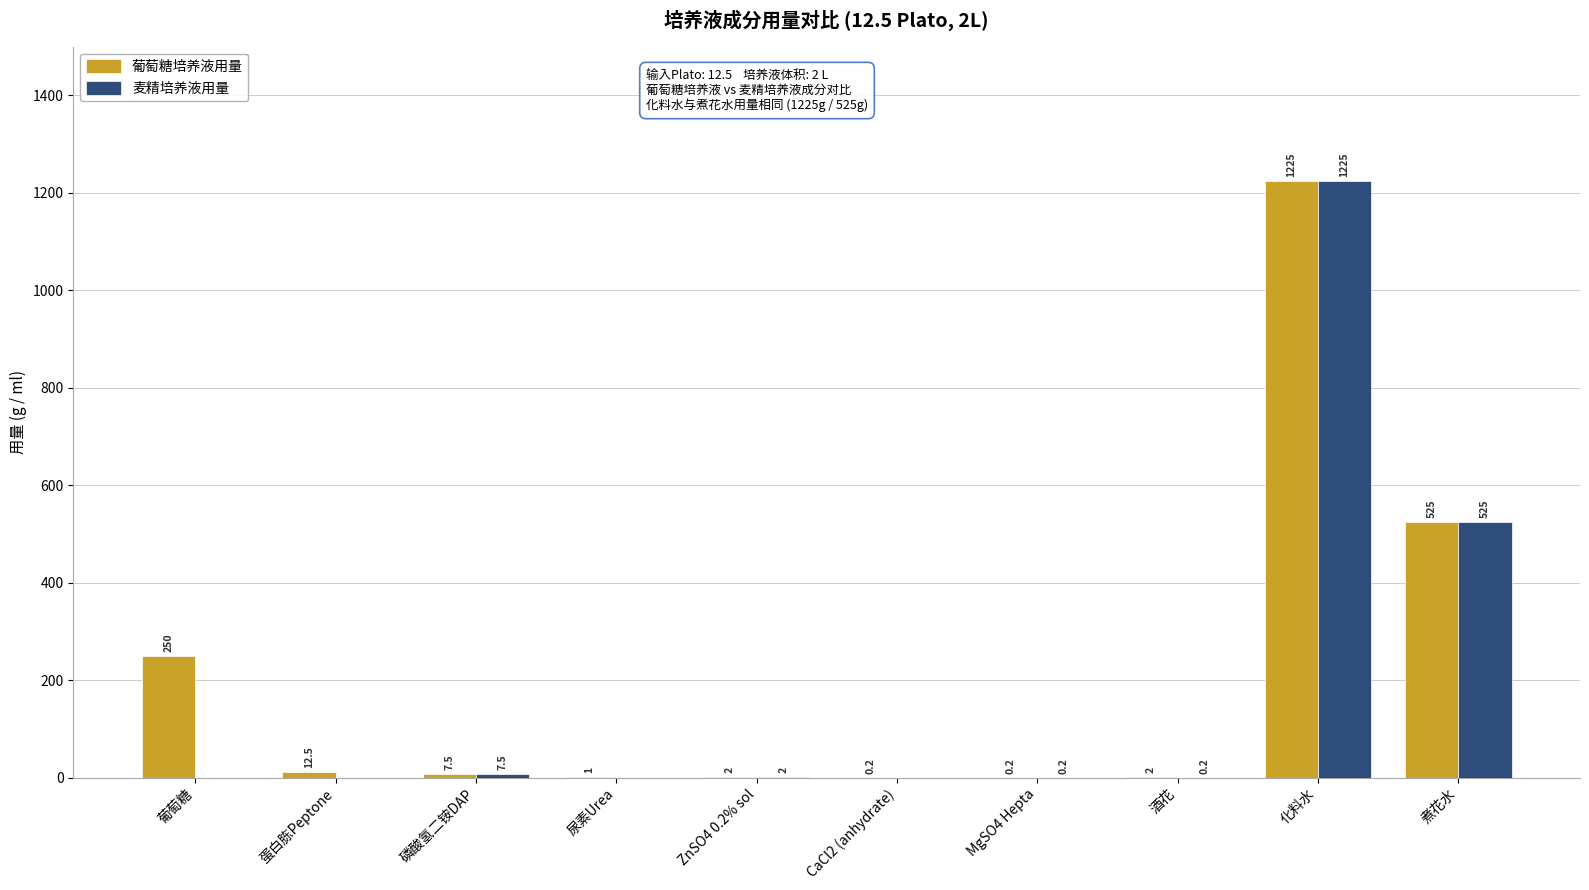

Count the number of data series in this chart.

2